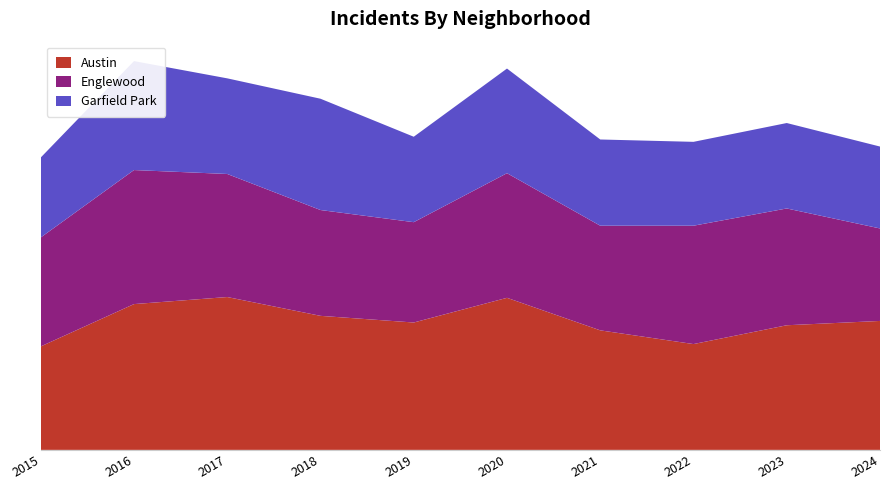

Reading right to left, extract all data points from this chart.

Austin: 2024=329	2023=318	2022=270	2021=305	2020=388	2019=325	2018=342	2017=390	2016=372	2015=264
Englewood: 2024=236	2023=298	2022=302	2021=267	2020=318	2019=256	2018=270	2017=314	2016=342	2015=278
Garfield Park: 2024=209	2023=218	2022=214	2021=220	2020=267	2019=218	2018=284	2017=244	2016=278	2015=204